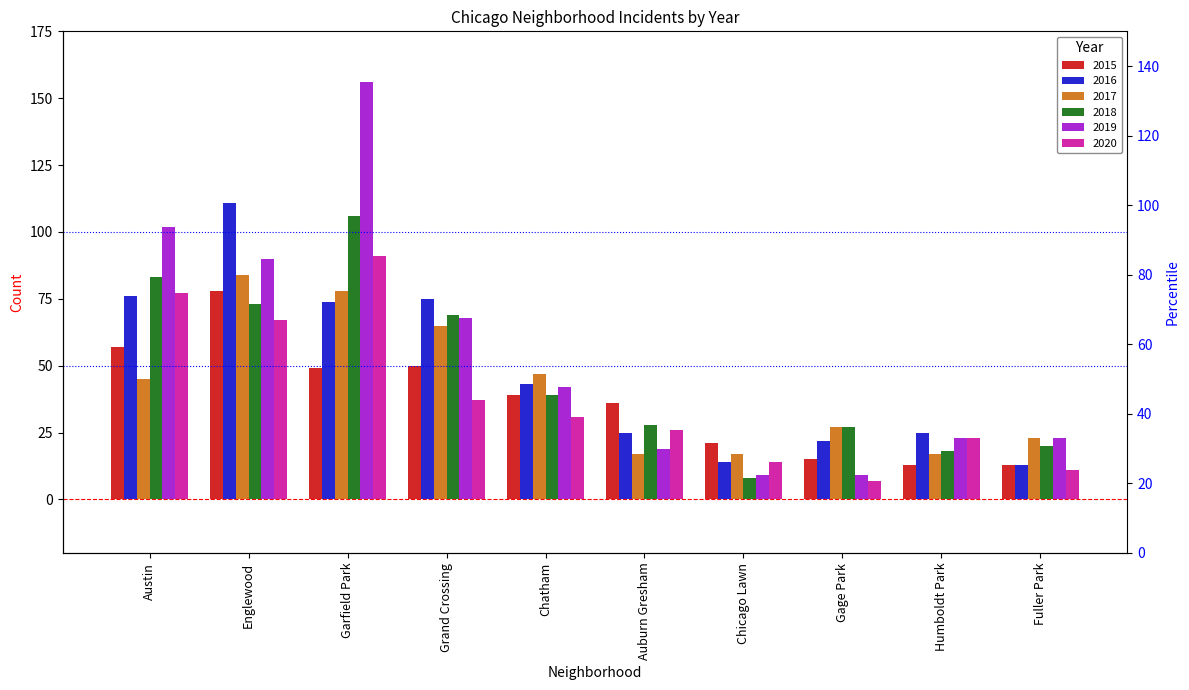

Is the value of 2018 at Englewood greater than the value of 2015 at Chicago Lawn?

Yes